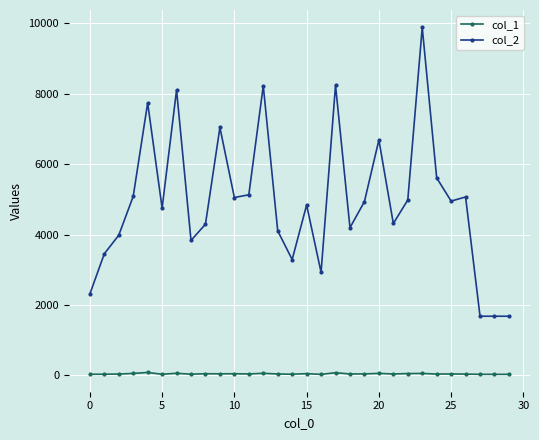

Which series has the largest total across all categories?

col_2